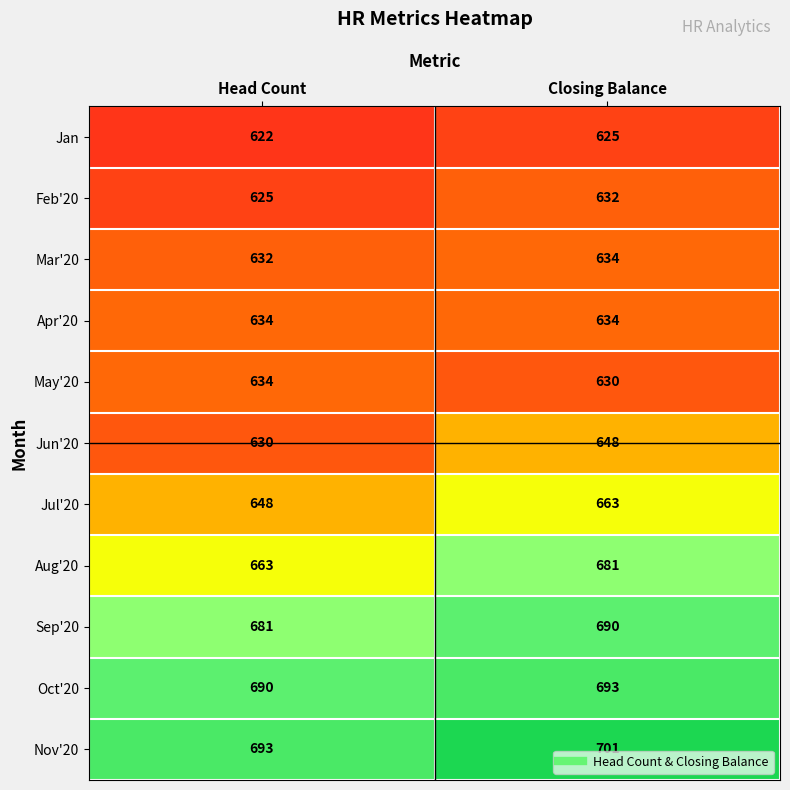

Where is Jul'20 nearest to the value 655?

Head Count